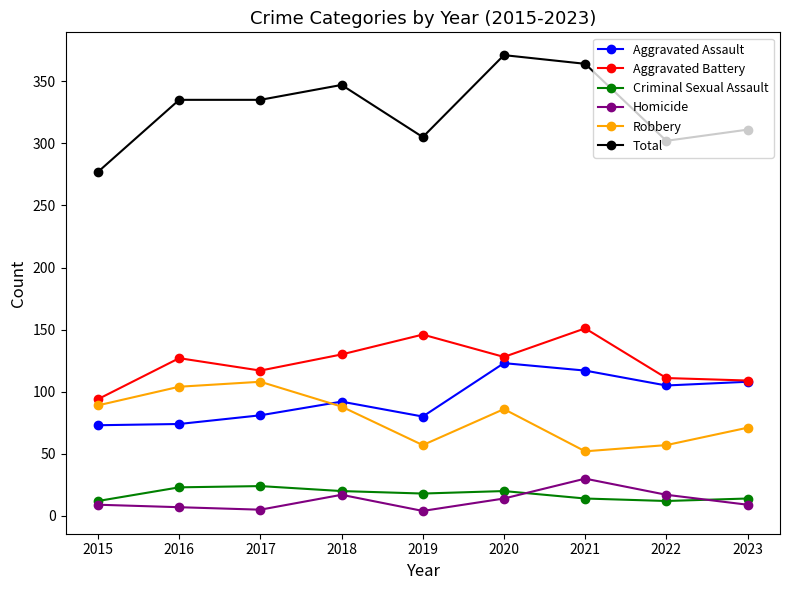

At which category does Robbery reach its first local valley?

2019